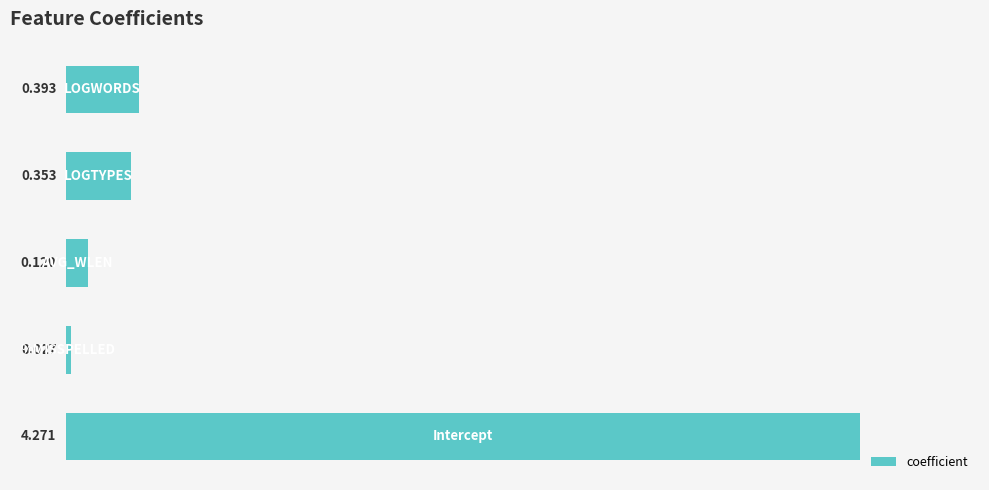

Rank the categories by value from highest to lowest.

−1, 3, 2, 1, 0